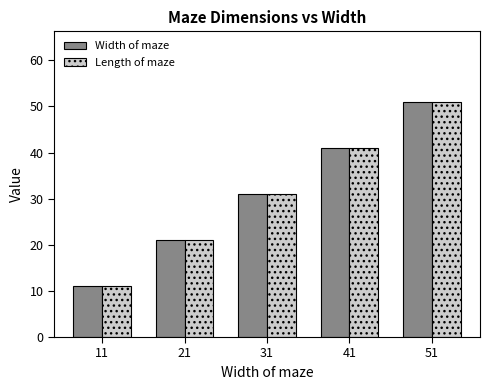

At which label does Width of maze reach its minimum?

11